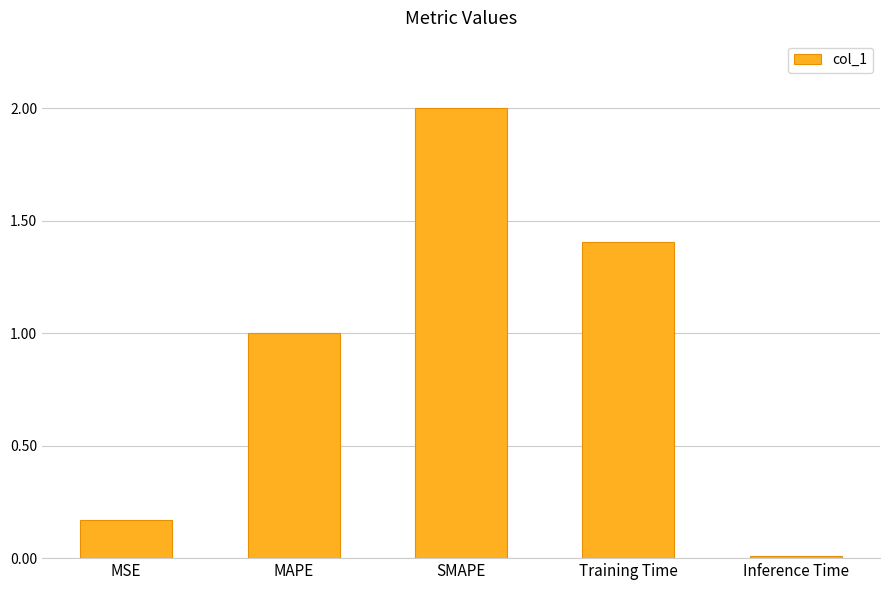

Count the number of data series in this chart.

1